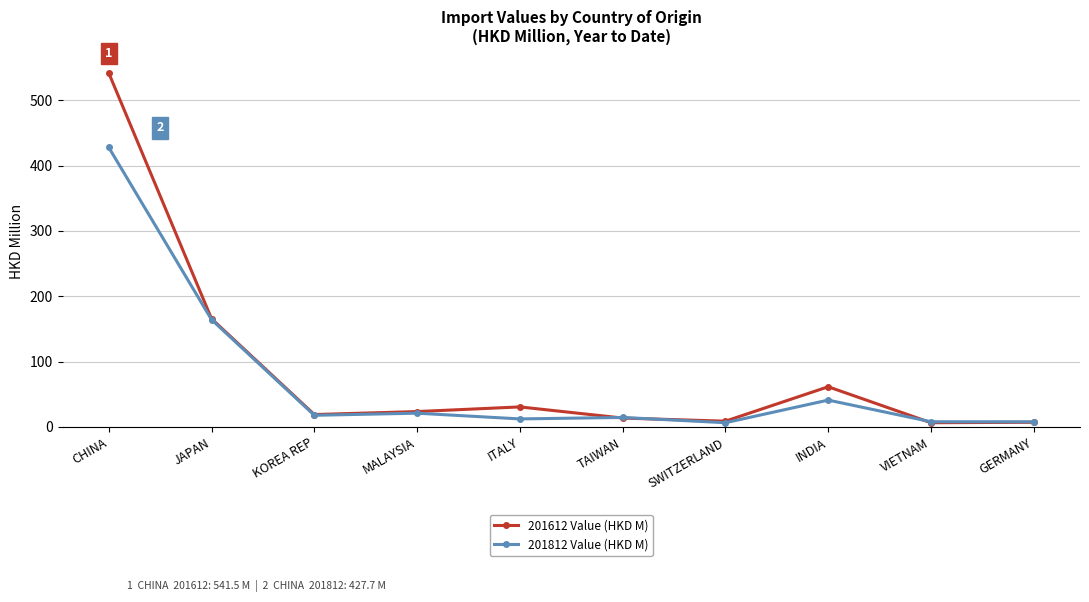

In 201612 Value (HKD M), how many points are higher than both neighbors (excluding endpoints)?

2